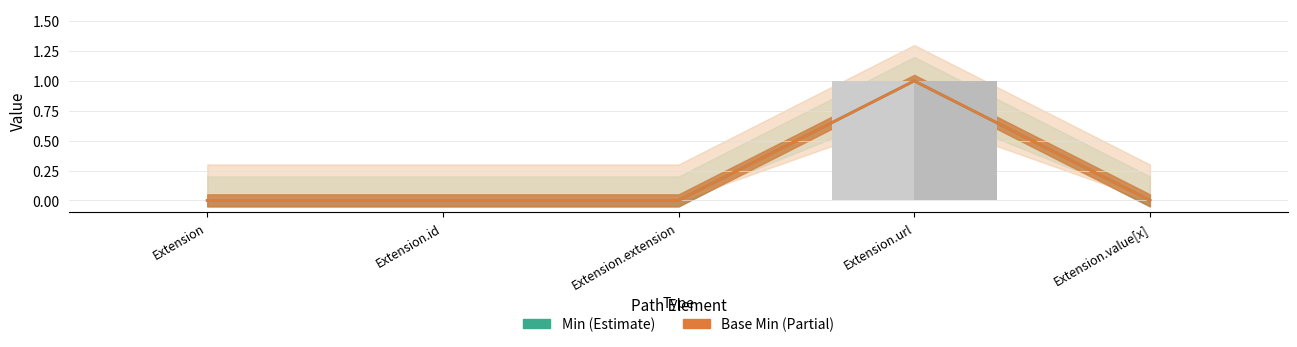

The value of Min at Extension.value[x] is 0. True or false?

False